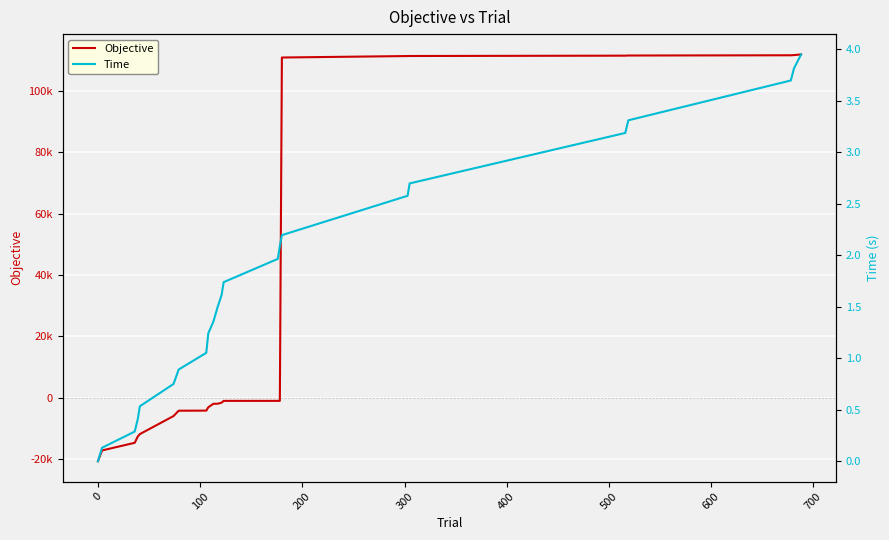

How many lines are shown in the chart?

2